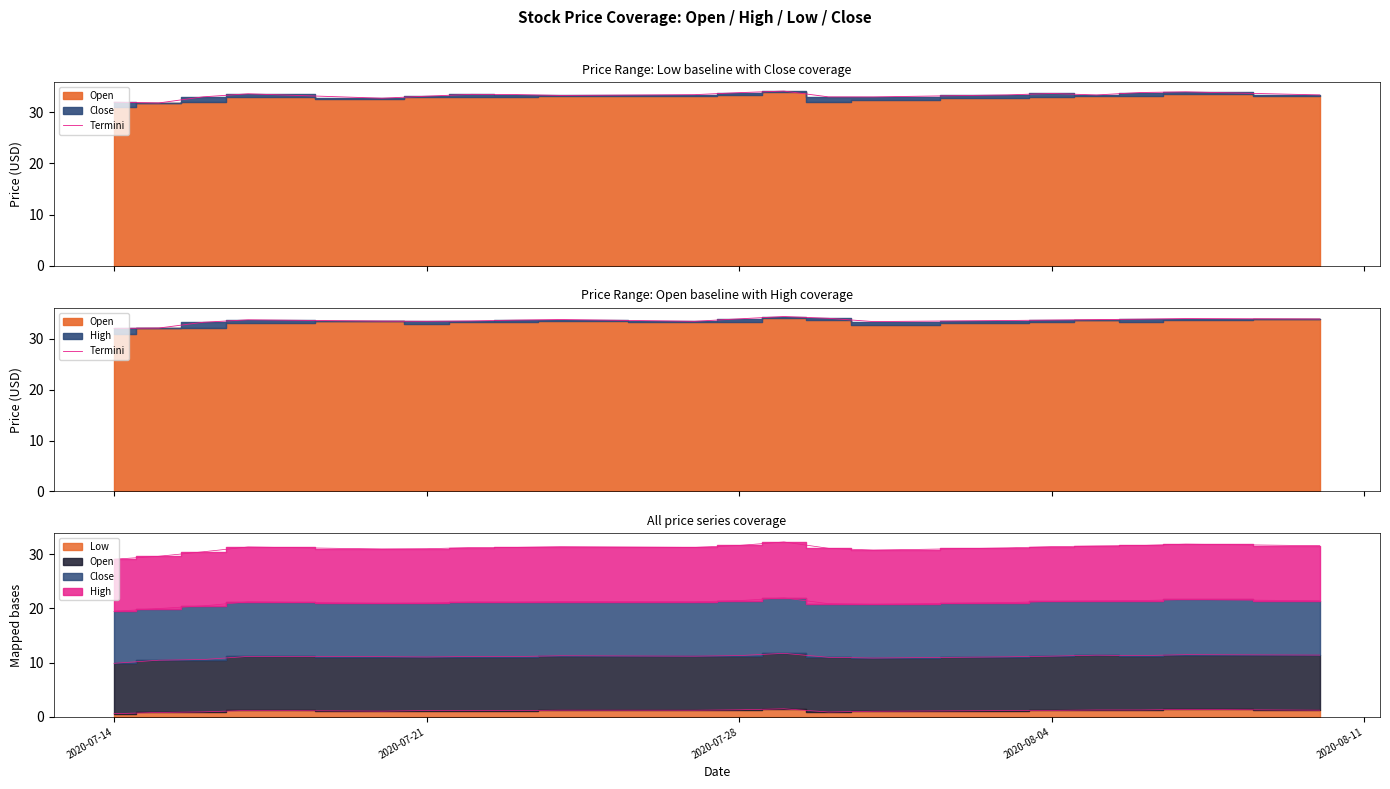

How many data points are above 33?

18